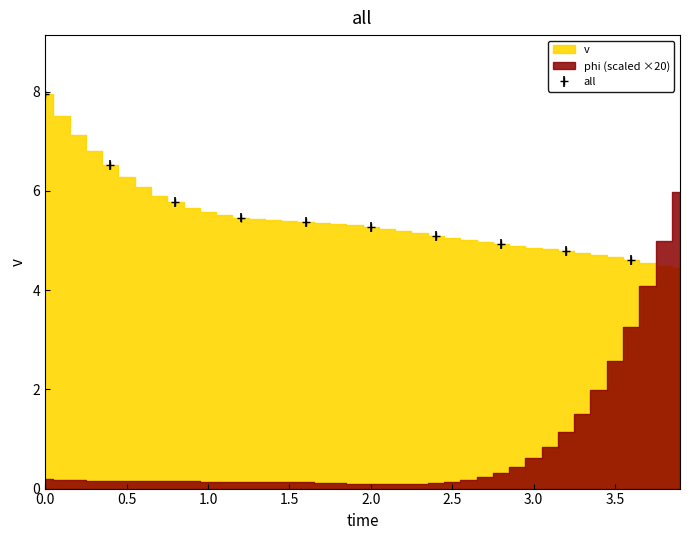

What is the maximum value for all?

7.9